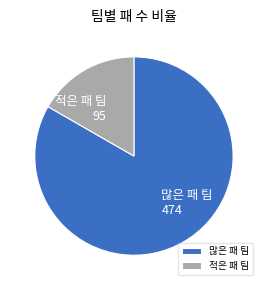

Does any single category account for the majority?

Yes